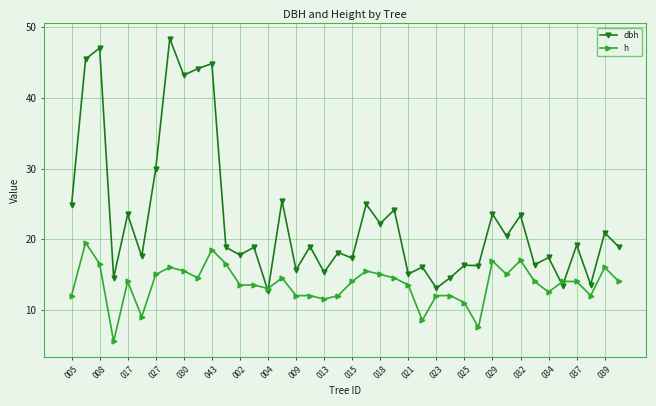

Rank the series by their maximum value, from lowest to highest.

h, dbh